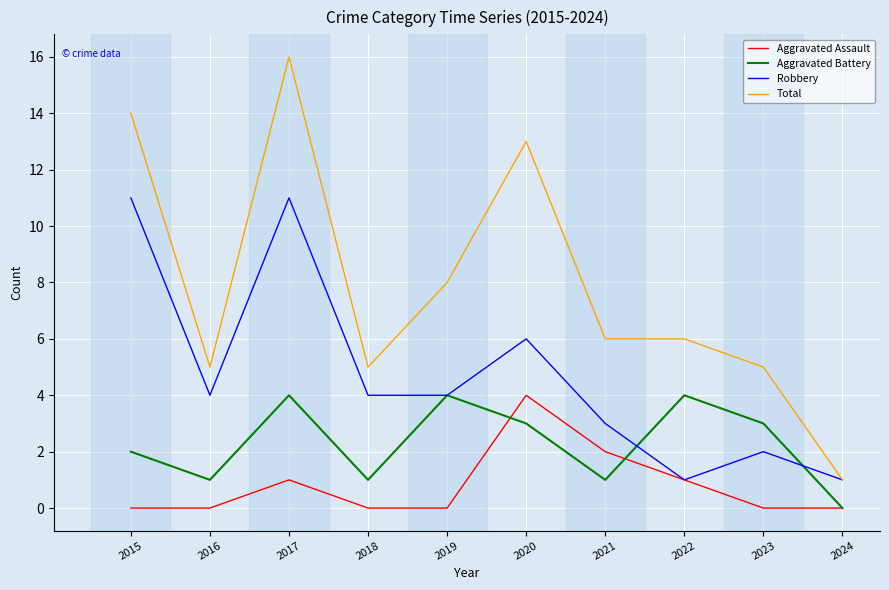

Which series has the largest total across all categories?

Total